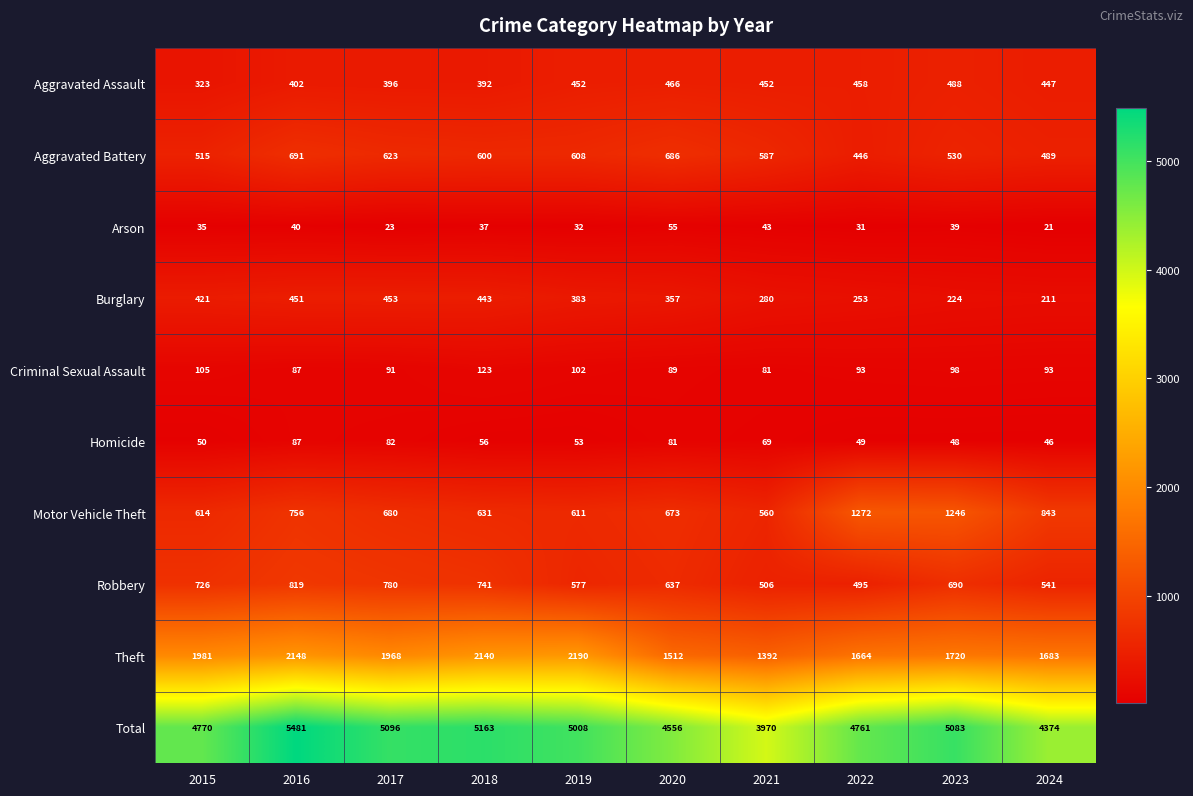

What is the total value across all series at 2020?

9112